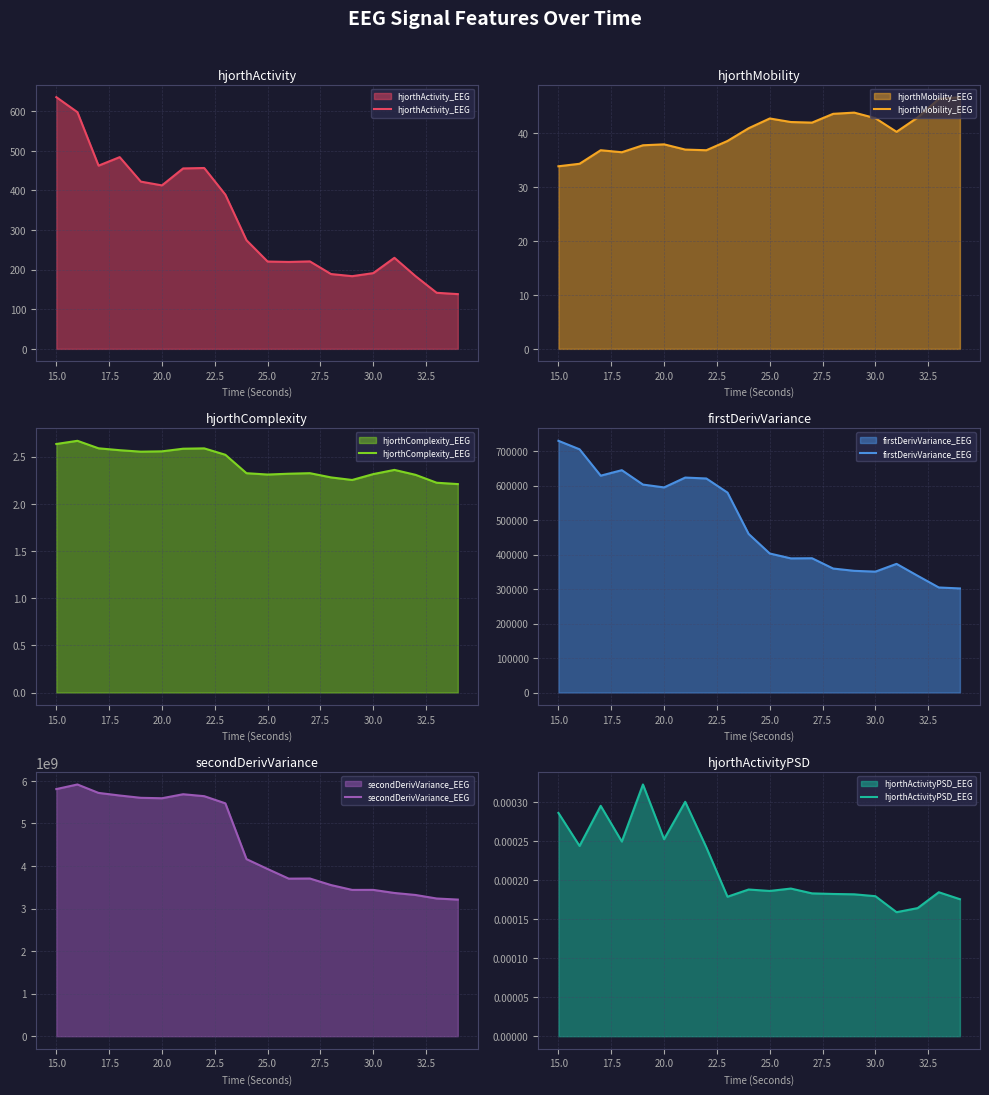

Which category has the highest value in the hjorthActivity_EEG series?

15.0